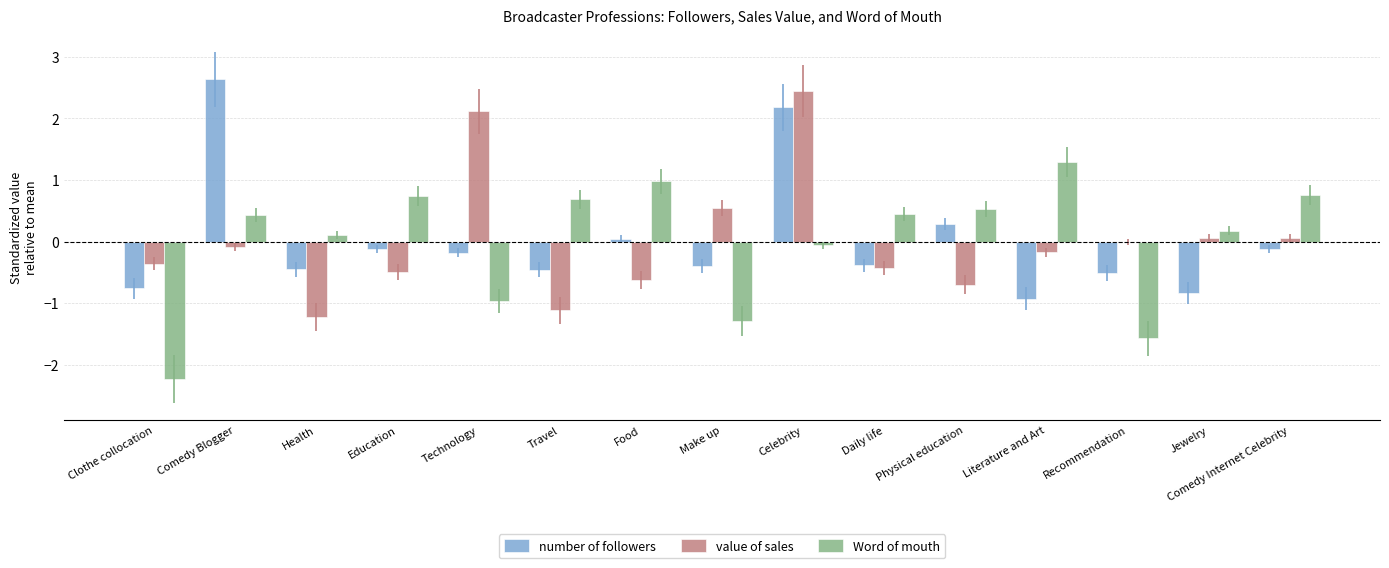

At which category does the chart reach its peak across all series?

Comedy Blogger